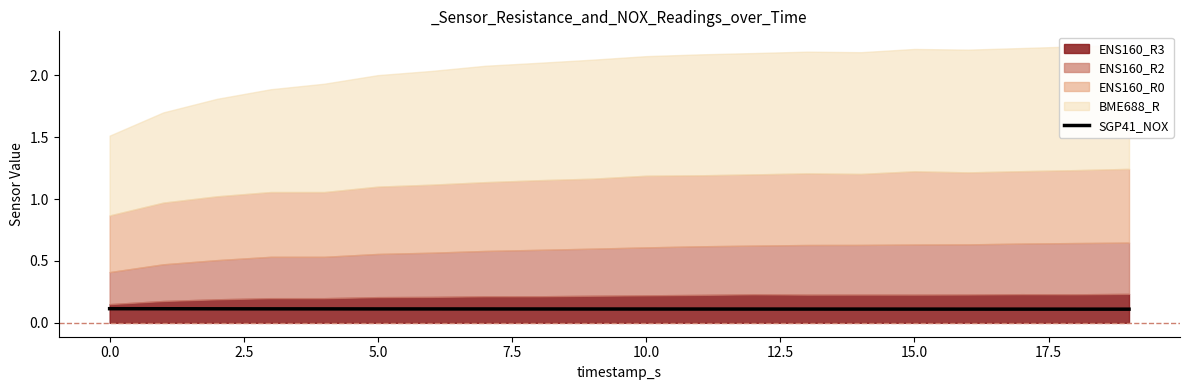

Where is the data nearest to the value 0?

19